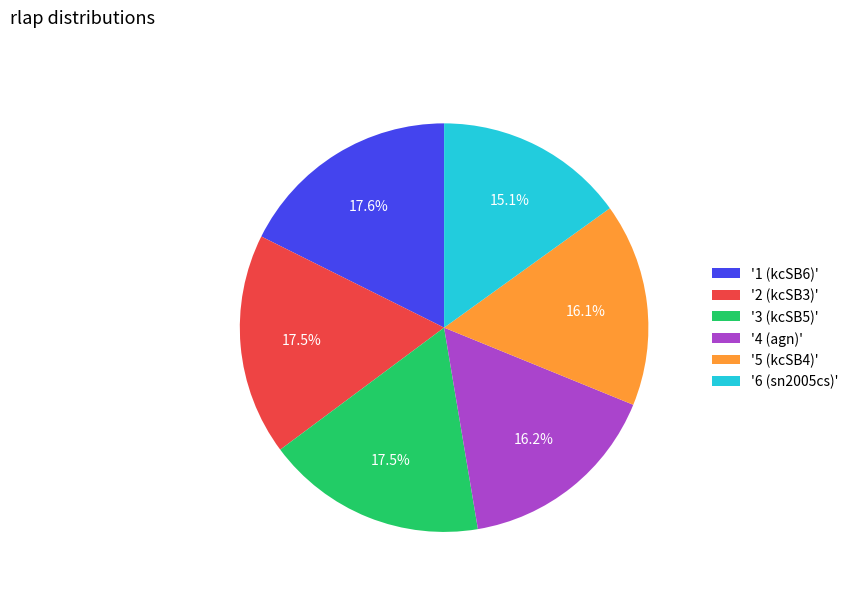

Between '4 (agn)' and '1 (kcSB6)', which is larger?

'1 (kcSB6)'